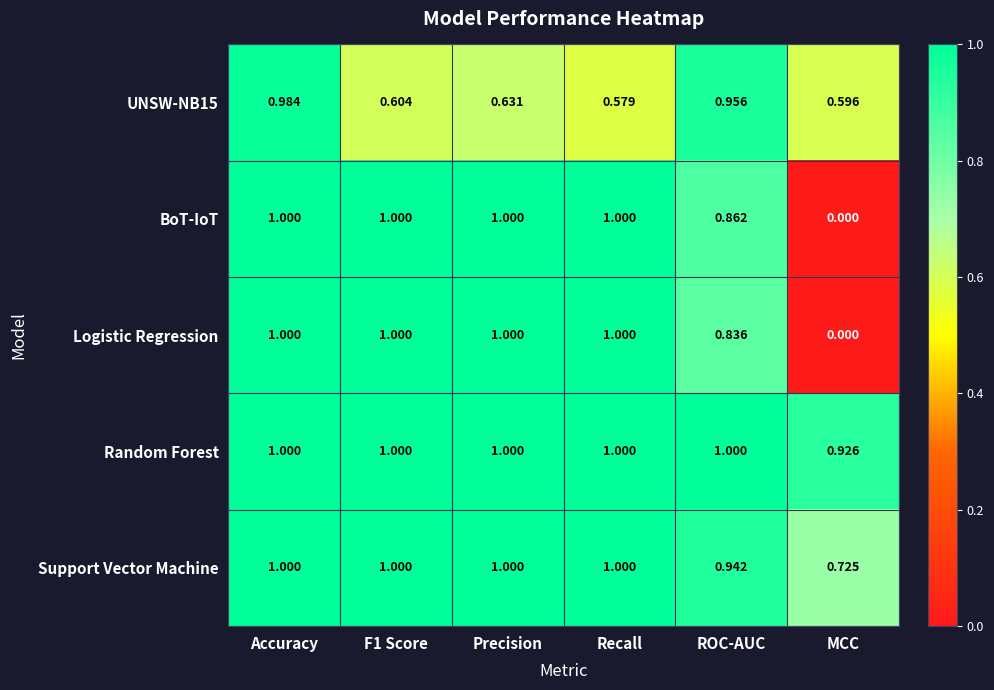

What is the total value across all series at Accuracy?

5.0